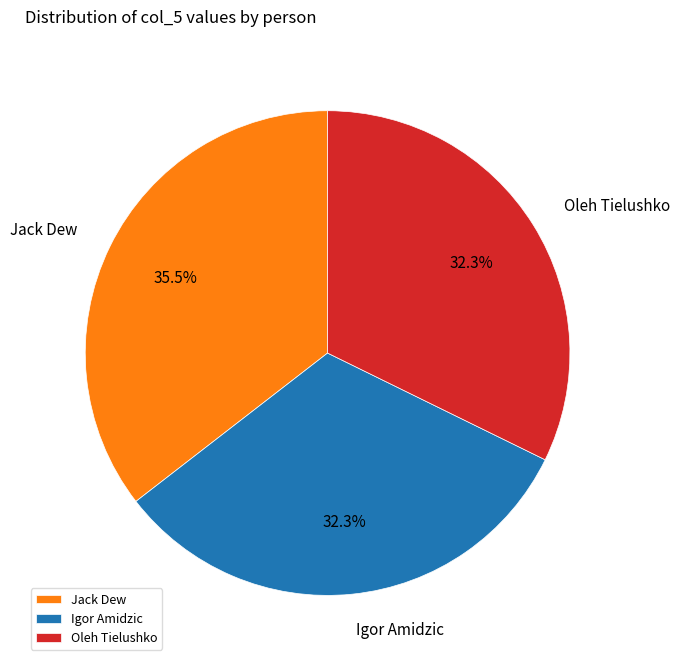

Approximately how many times larger is the value at Jack Dew compared to Oleh Tielushko?

1.1